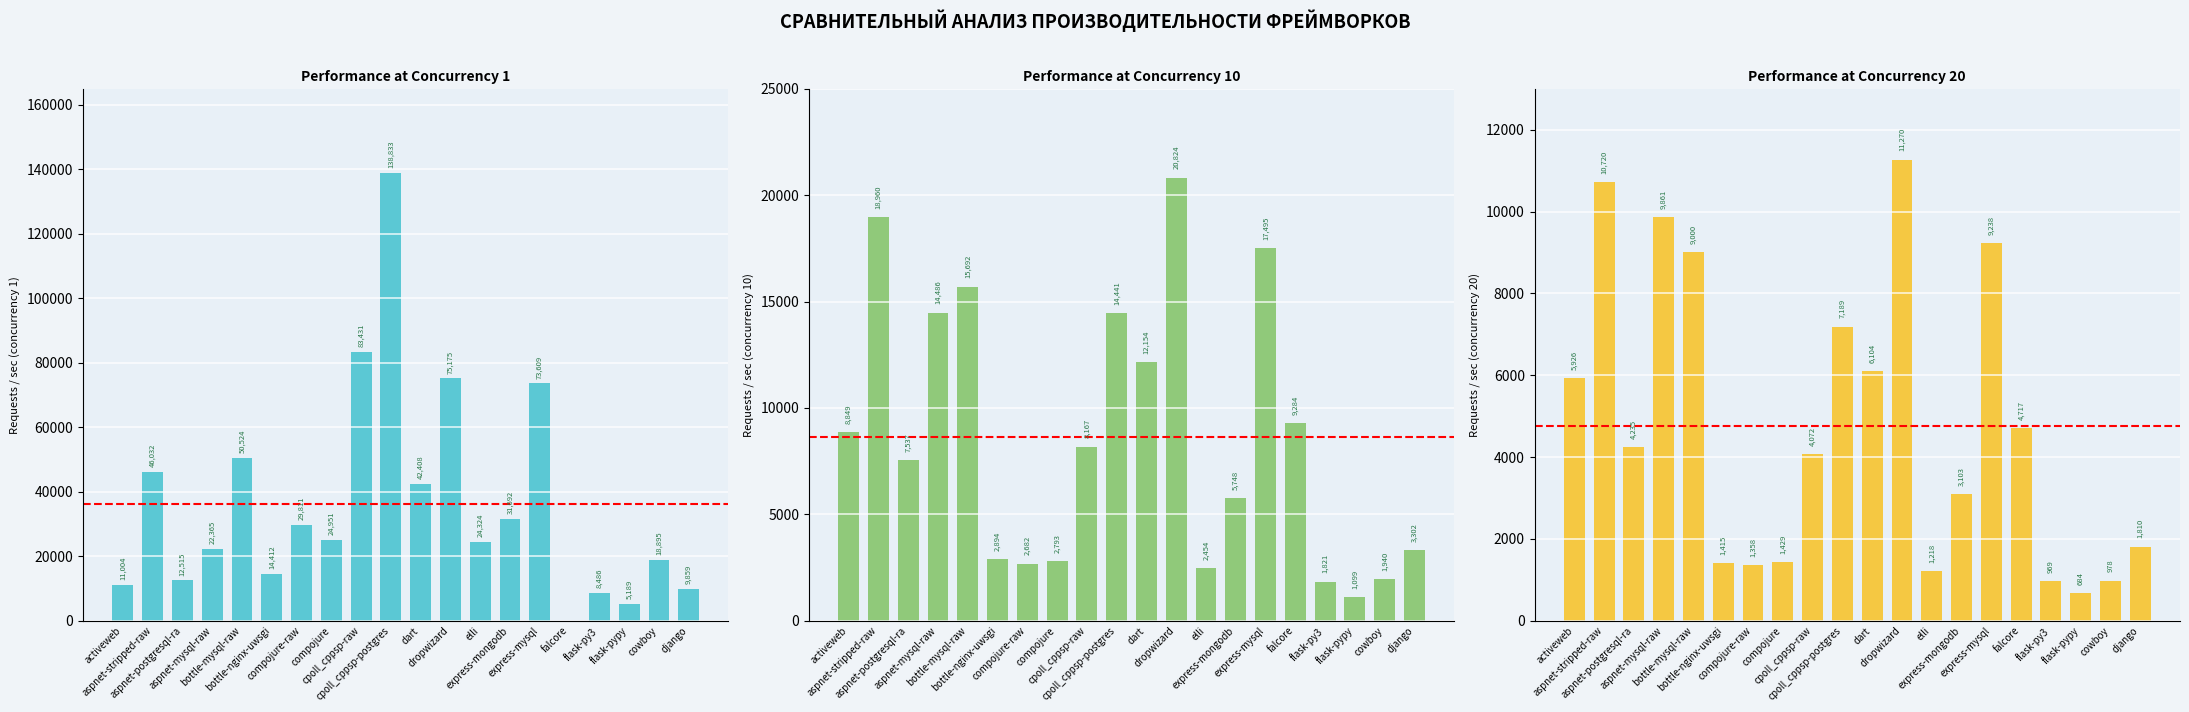

What is the maximum value for col_5 (1)?

138833